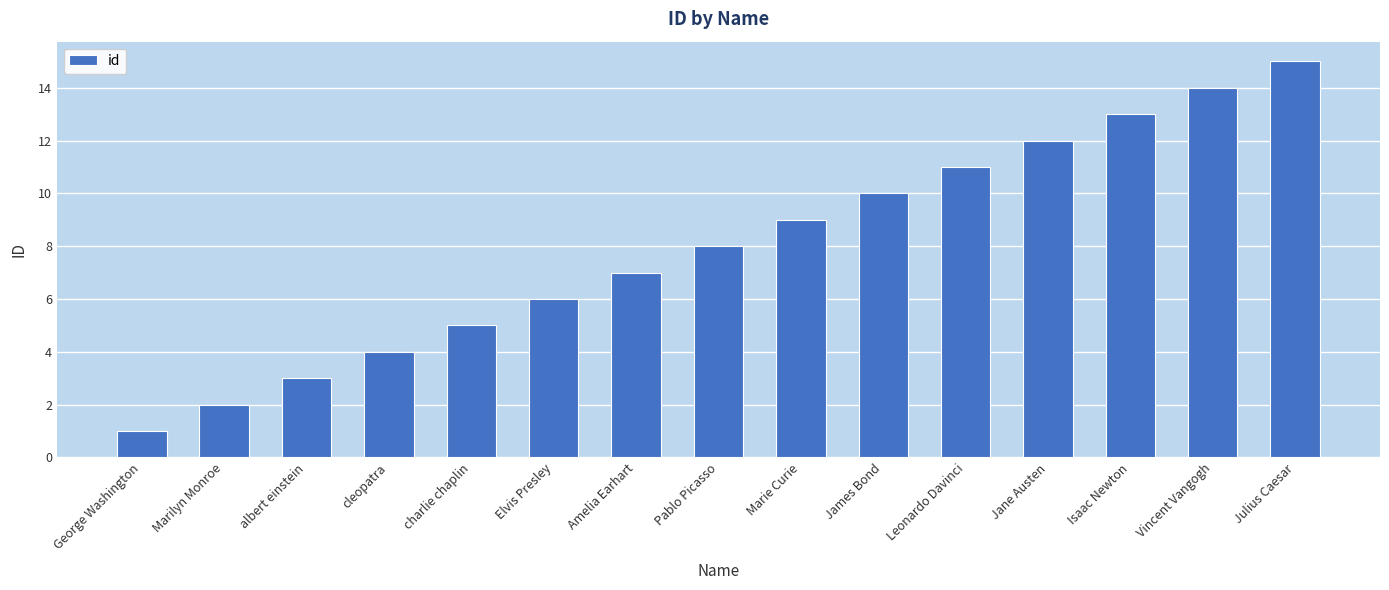

Which label corresponds to the largest value in the chart?

Julius Caesar